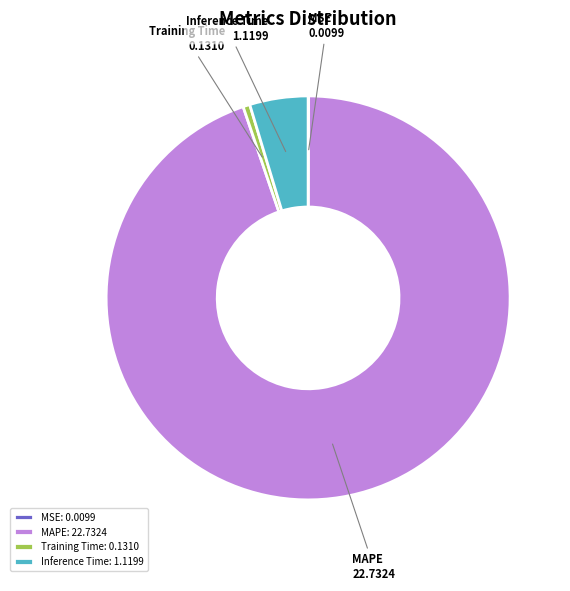

What is the ratio of the value at MAPE to the value at Inference Time?

20.3